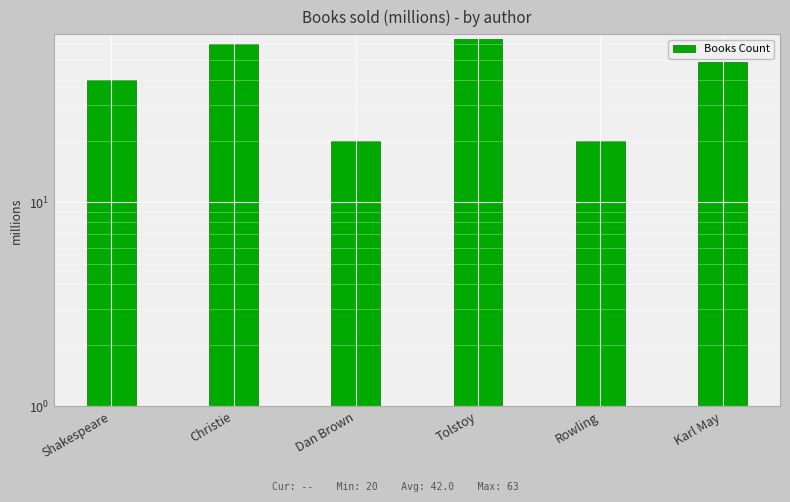

List the labels in order of value, largest first.

Tolstoy, Christie, Karl May, Shakespeare, Dan Brown, Rowling